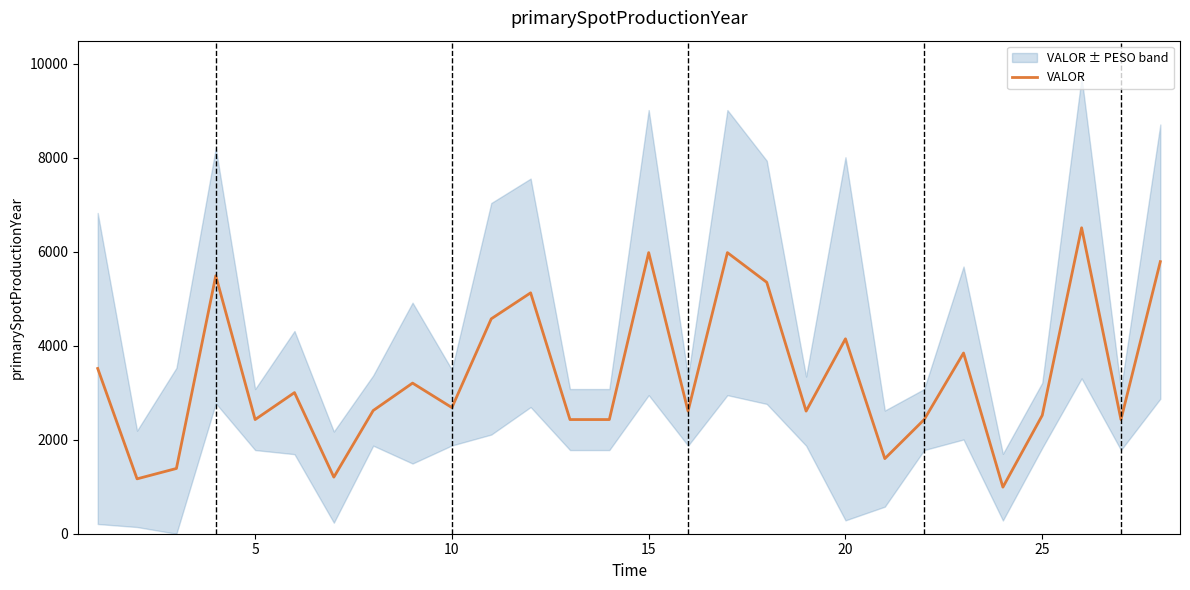

What is the maximum value for VALOR?

6507.0